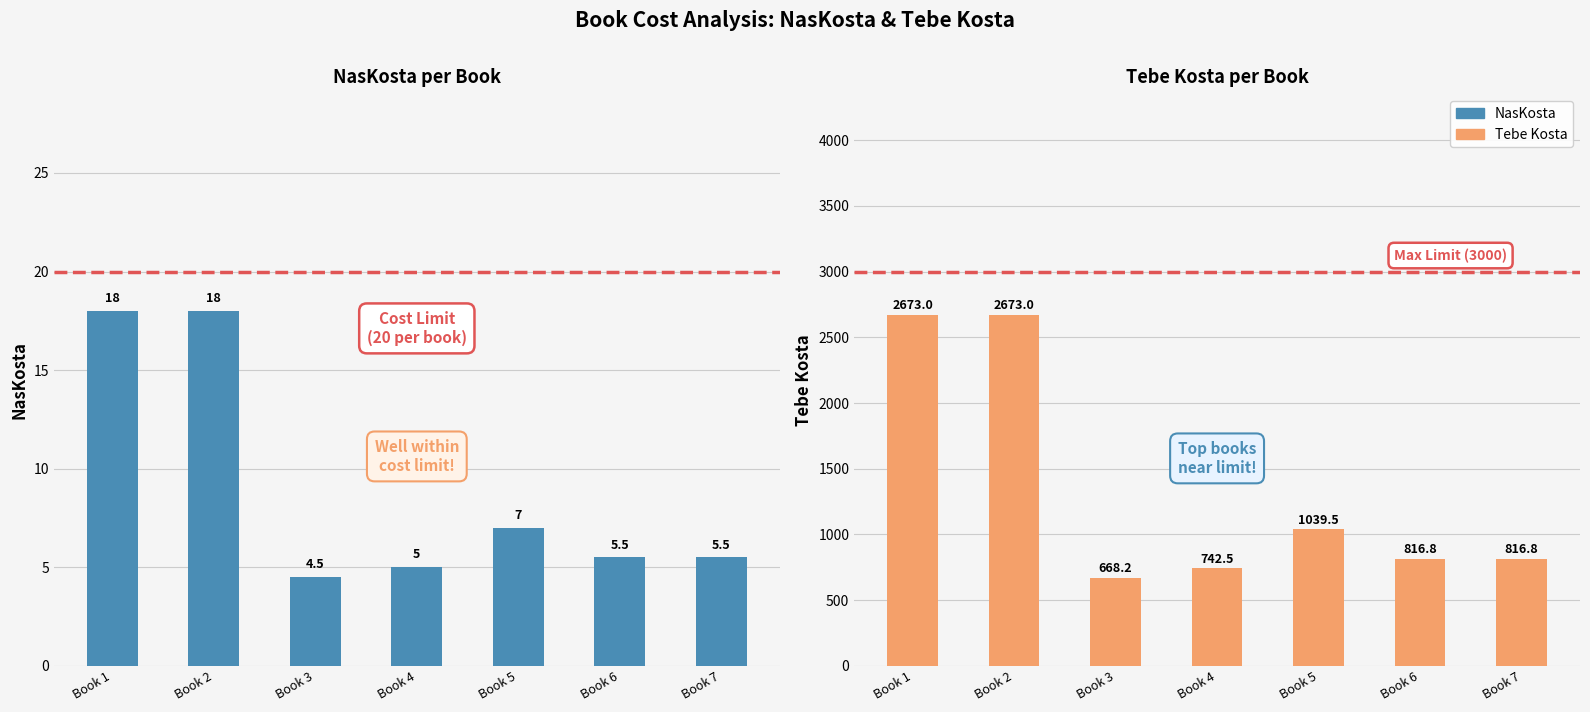

At which label is Tebe Kosta closest to 1670?

Book 5